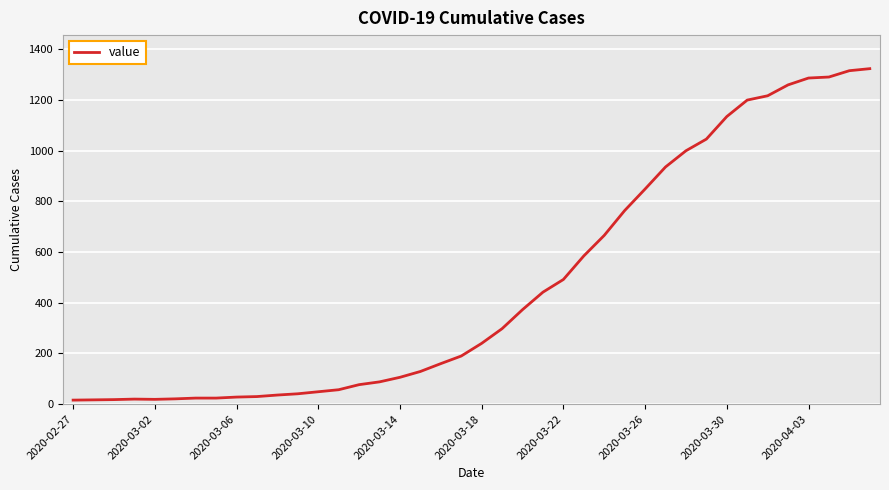

What is the difference between the maximum and minimum values?

1308